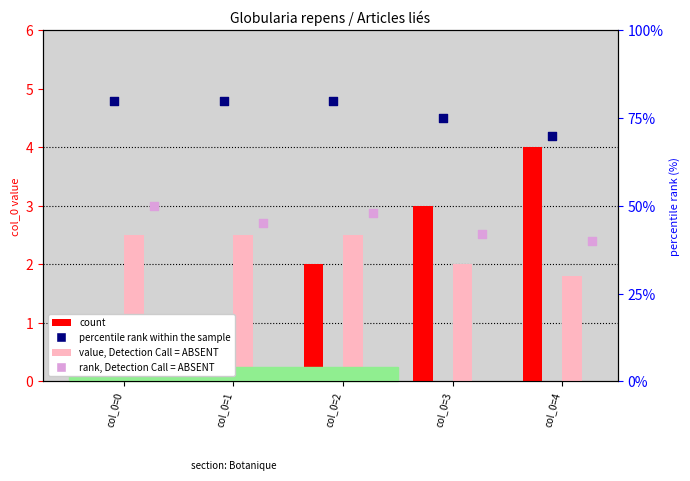

Which series reaches the maximum Y coordinate?

percentile rank within the sample